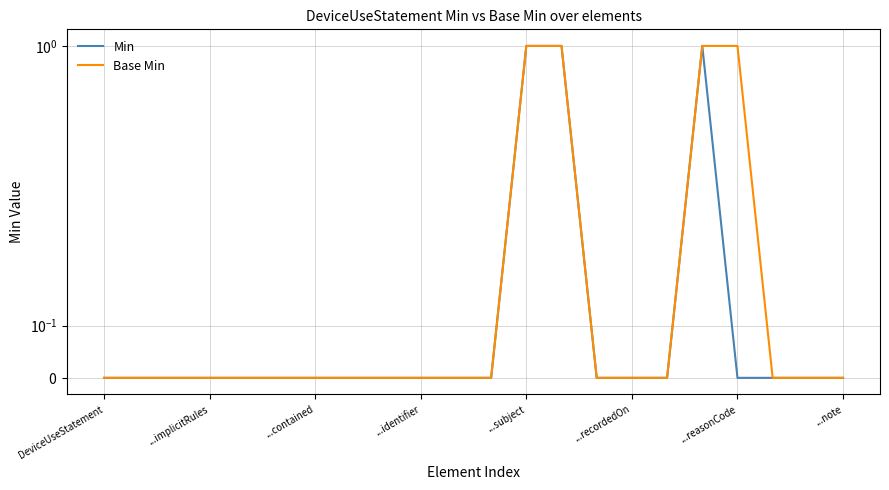

True or false: Base Min and Min intersect in this chart.

False